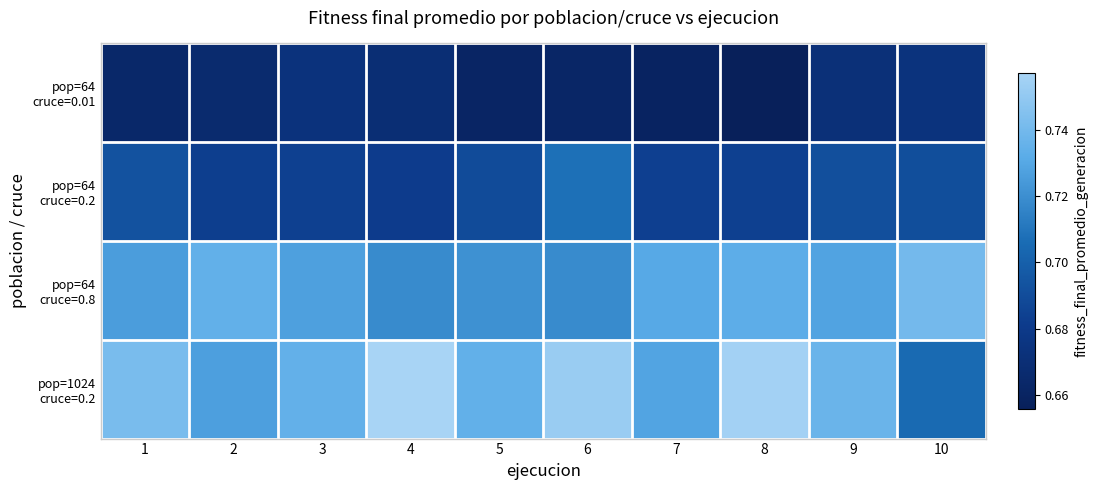

Which category has the lowest value across all series?

8